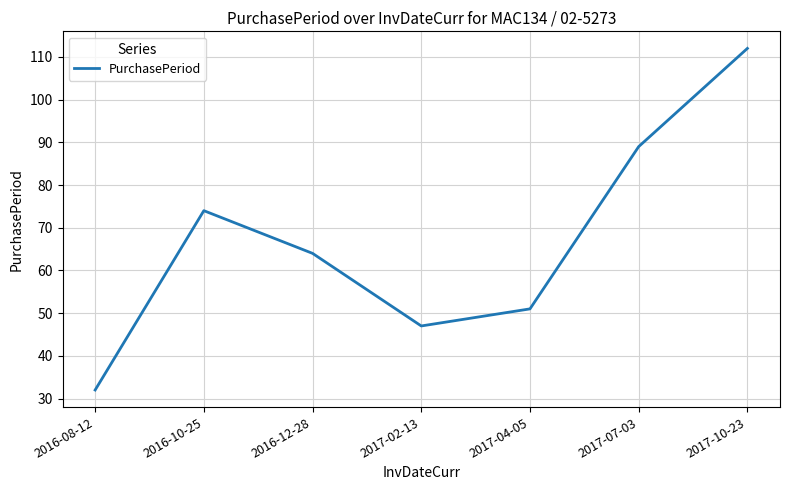

Which category has the lowest value across all series?

2016-08-12